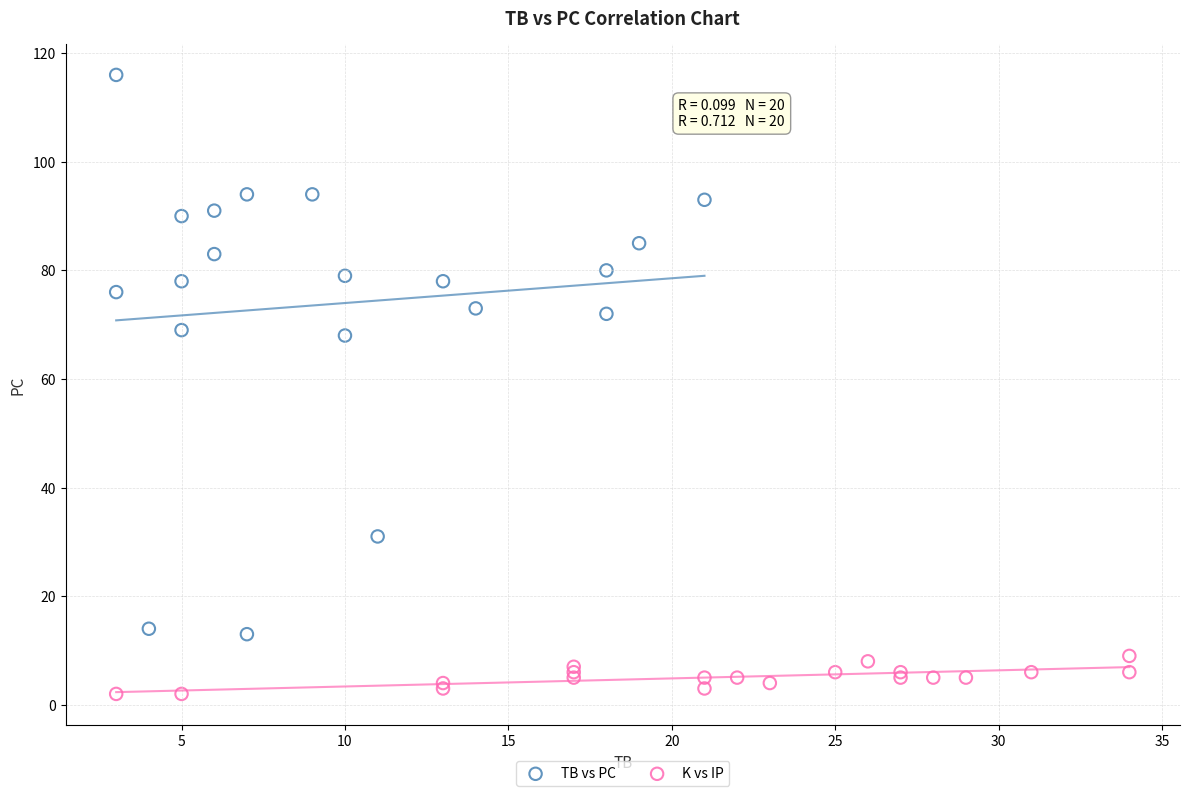

Which series reaches the maximum Y coordinate?

TB vs PC